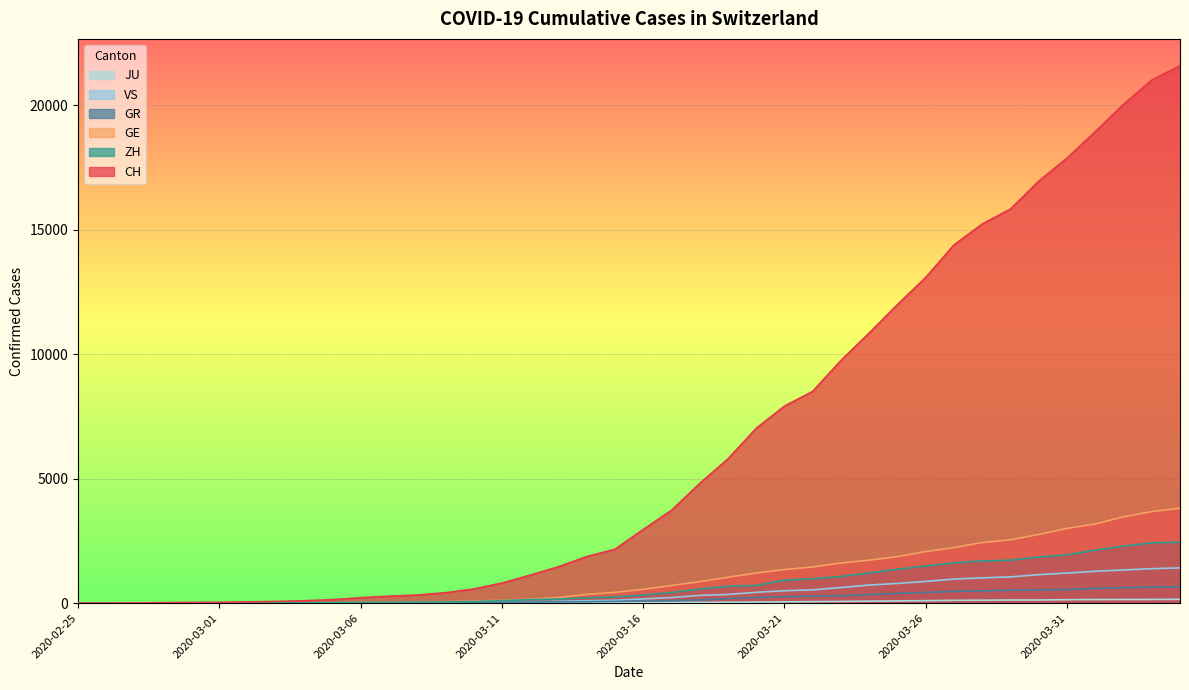

Reading left to right, extract all data points from this chart.

CH: 2020-02-25=0	2020-02-26=4	2020-02-27=8	2020-02-28=20	2020-02-29=30	2020-03-01=36	2020-03-02=50	2020-03-03=69	2020-03-04=97	2020-03-05=142	2020-03-06=219	2020-03-07=280	2020-03-08=327	2020-03-09=419	2020-03-10=570	2020-03-11=807	2020-03-12=1125	2020-03-13=1463	2020-03-14=1870	2020-03-15=2165	2020-03-16=2959	2020-03-17=3727	2020-03-18=4807	2020-03-19=5794	2020-03-20=7022	2020-03-21=7915	2020-03-22=8509	2020-03-23=9749	2020-03-24=10853	2020-03-25=11994	2020-03-26=13085	2020-03-27=14388	2020-03-28=15229	2020-03-29=15831	2020-03-30=16951	2020-03-31=17876	2020-04-01=18940	2020-04-02=20034	2020-04-03=21011	2020-04-04=21587
GE: 2020-02-25=0	2020-02-26=1	2020-02-27=1	2020-02-28=5	2020-02-29=9	2020-03-01=10	2020-03-02=11	2020-03-03=14	2020-03-04=16	2020-03-05=20	2020-03-06=30	2020-03-07=43	2020-03-08=45	2020-03-09=60	2020-03-10=80	2020-03-11=114	2020-03-12=155	2020-03-13=227	2020-03-14=351	2020-03-15=435	2020-03-16=556	2020-03-17=710	2020-03-18=863	2020-03-19=1041	2020-03-20=1212	2020-03-21=1350	2020-03-22=1453	2020-03-23=1611	2020-03-24=1729	2020-03-25=1870	2020-03-26=2073	2020-03-27=2231	2020-03-28=2436	2020-03-29=2547	2020-03-30=2761	2020-03-31=3003	2020-04-01=3180	2020-04-02=3469	2020-04-03=3678	2020-04-04=3816
ZH: 2020-02-25=0	2020-02-26=0	2020-02-27=2	2020-02-28=2	2020-02-29=6	2020-03-01=7	2020-03-02=10	2020-03-03=13	2020-03-04=15	2020-03-05=23	2020-03-06=29	2020-03-07=34	2020-03-08=40	2020-03-09=49	2020-03-10=62	2020-03-11=101	2020-03-12=140	2020-03-13=163	2020-03-14=218	2020-03-15=250	2020-03-16=326	2020-03-17=429	2020-03-18=568	2020-03-19=679	2020-03-20=711	2020-03-21=922	2020-03-22=981	2020-03-23=1070	2020-03-24=1216	2020-03-25=1362	2020-03-26=1494	2020-03-27=1621	2020-03-28=1695	2020-03-29=1727	2020-03-30=1853	2020-03-31=1941	2020-04-01=2130	2020-04-02=2294	2020-04-03=2422	2020-04-04=2455
GR: 2020-02-25=0	2020-02-26=2	2020-02-27=2	2020-02-28=6	2020-02-29=6	2020-03-01=6	2020-03-02=9	2020-03-03=9	2020-03-04=12	2020-03-05=14	2020-03-06=16	2020-03-07=17	2020-03-08=18	2020-03-09=18	2020-03-10=22	2020-03-11=31	2020-03-12=43	2020-03-13=53	2020-03-14=56	2020-03-15=71	2020-03-16=84	2020-03-17=101	2020-03-18=128	2020-03-19=182	2020-03-20=226	2020-03-21=258	2020-03-22=284	2020-03-23=300	2020-03-24=343	2020-03-25=393	2020-03-26=433	2020-03-27=474	2020-03-28=495	2020-03-29=519	2020-03-30=535	2020-03-31=547	2020-04-01=592	2020-04-02=622	2020-04-03=649	2020-04-04=657
VS: 2020-02-25=0	2020-02-26=0	2020-02-27=0	2020-02-28=1	2020-02-29=1	2020-03-01=2	2020-03-02=3	2020-03-03=3	2020-03-04=4	2020-03-05=5	2020-03-06=6	2020-03-07=7	2020-03-08=12	2020-03-09=17	2020-03-10=22	2020-03-11=30	2020-03-12=53	2020-03-13=76	2020-03-14=98	2020-03-15=115	2020-03-16=172	2020-03-17=225	2020-03-18=312	2020-03-19=349	2020-03-20=436	2020-03-21=498	2020-03-22=535	2020-03-23=628	2020-03-24=728	2020-03-25=793	2020-03-26=874	2020-03-27=968	2020-03-28=1017	2020-03-29=1055	2020-03-30=1144	2020-03-31=1211	2020-04-01=1282	2020-04-02=1334	2020-04-03=1385	2020-04-04=1418
JU: 2020-02-25=0	2020-02-26=0	2020-02-27=1	2020-02-28=1	2020-02-29=1	2020-03-01=1	2020-03-02=1	2020-03-03=2	2020-03-04=2	2020-03-05=4	2020-03-06=4	2020-03-07=5	2020-03-08=5	2020-03-09=7	2020-03-10=7	2020-03-11=7	2020-03-12=12	2020-03-13=17	2020-03-14=18	2020-03-15=19	2020-03-16=25	2020-03-17=29	2020-03-18=32	2020-03-19=36	2020-03-20=44	2020-03-21=54	2020-03-22=61	2020-03-23=69	2020-03-24=82	2020-03-25=92	2020-03-26=100	2020-03-27=114	2020-03-28=119	2020-03-29=127	2020-03-30=128	2020-03-31=140	2020-04-01=145	2020-04-02=149	2020-04-03=149	2020-04-04=154